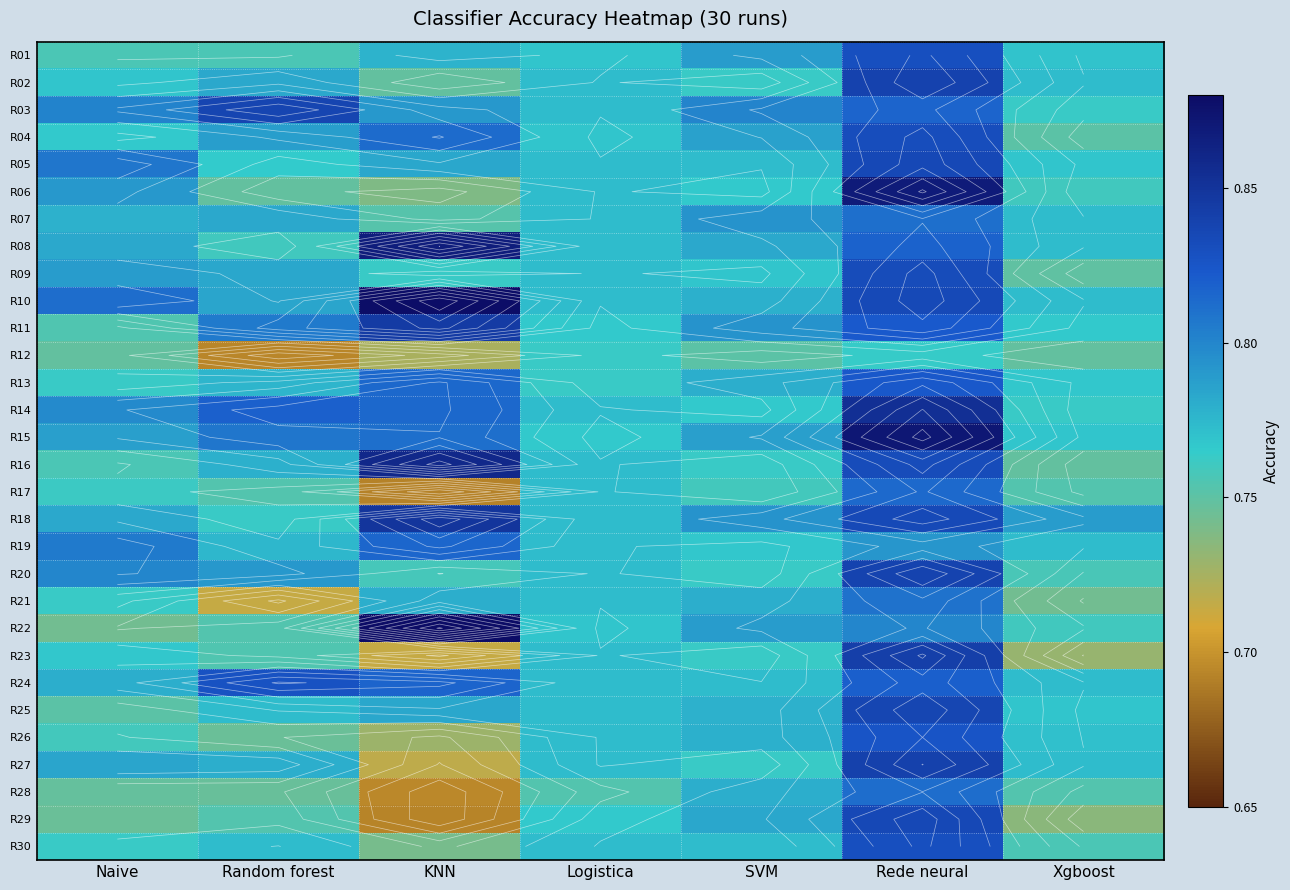

What is the sum of the R08 values at Xgboost and Random forest?

1.5